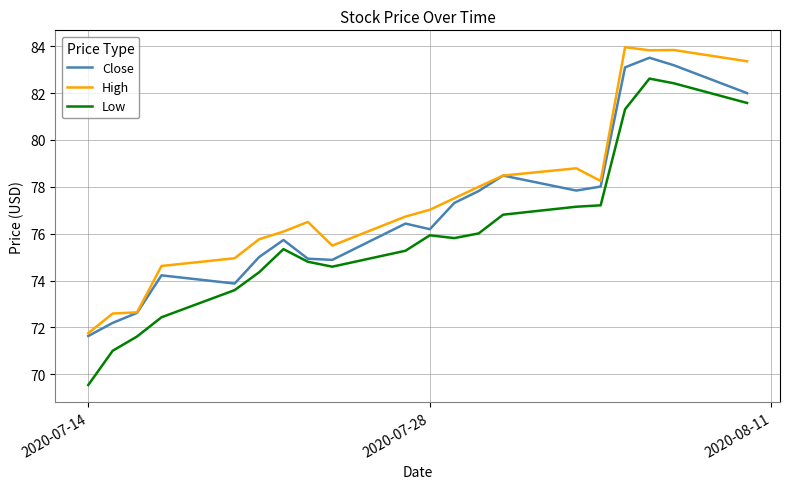

True or false: Low and High intersect in this chart.

False